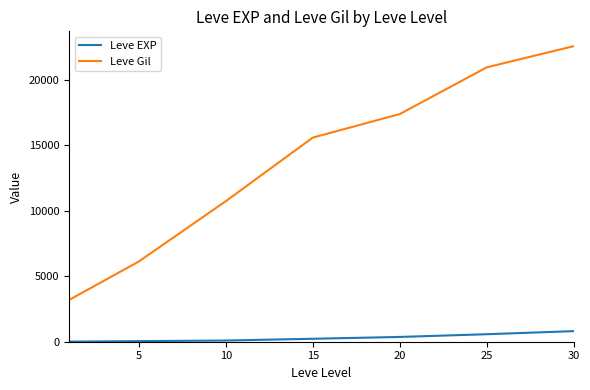

Which series has the largest total across all categories?

Leve Gil